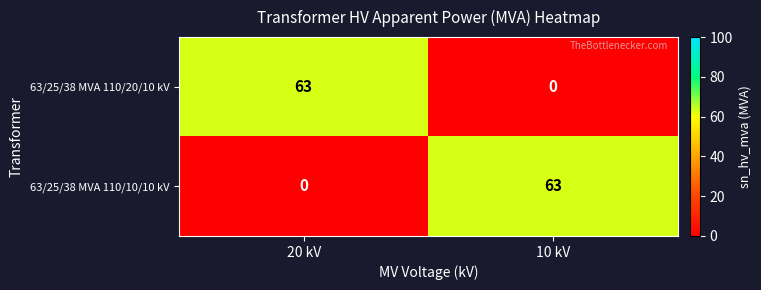

True or false: 63/25/38 MVA 110/10/10 kV has a value of -43 at 20 kV.

False